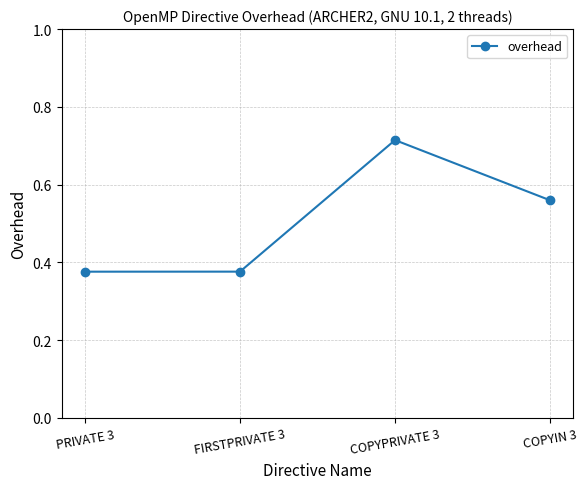

The value at FIRSTPRIVATE 3 is 0.1. True or false?

False